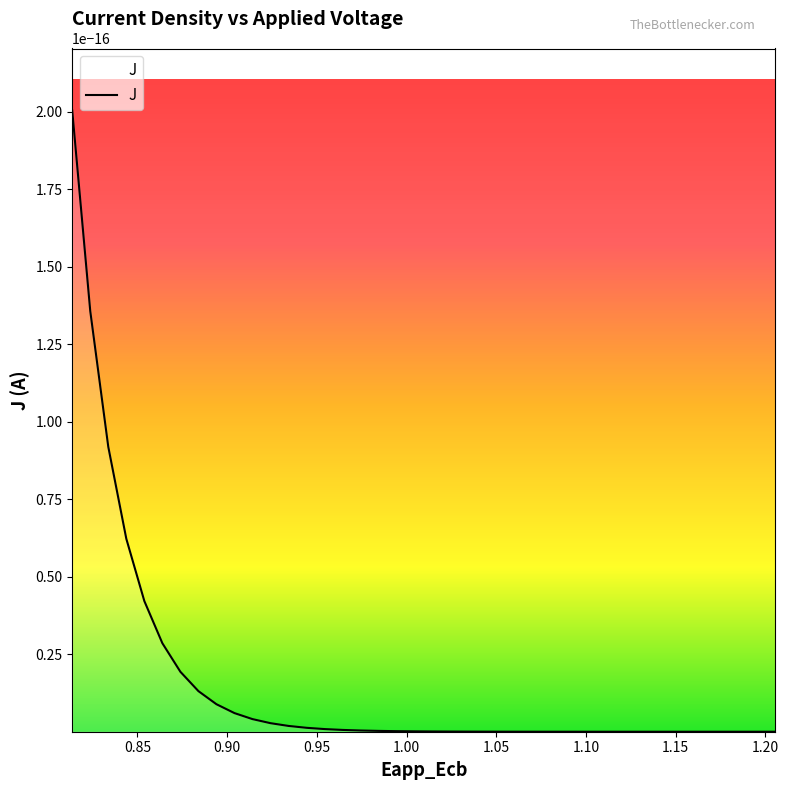

What is the difference between the second highest and second lowest values in the x series?

0.4